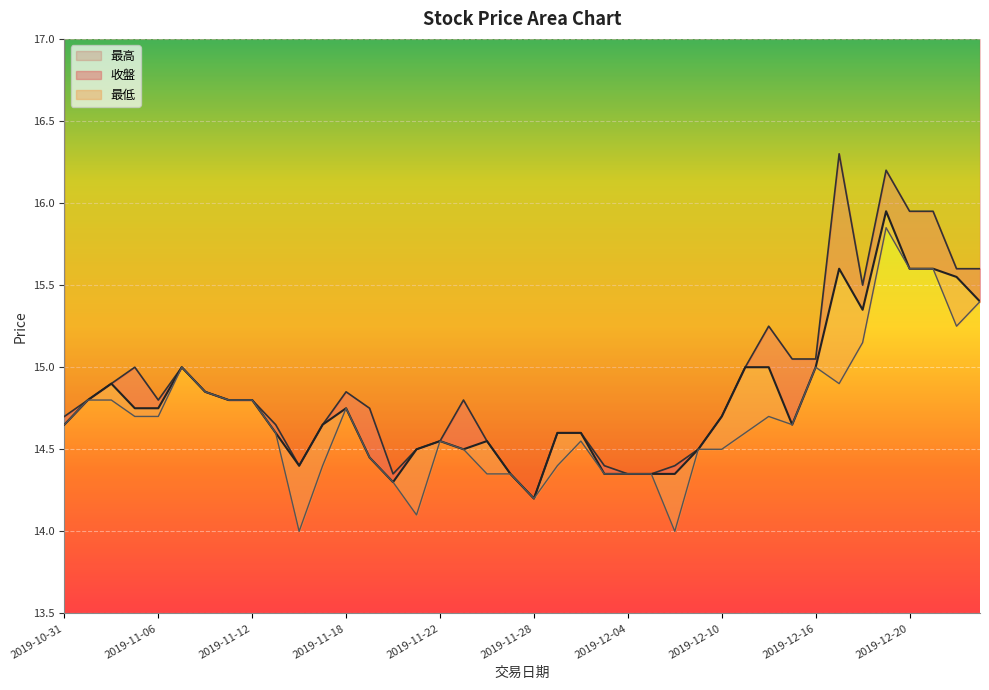

What position from the right is 2019-12-17?

7